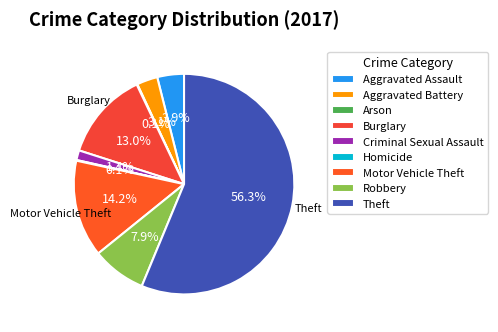

To the nearest percent, what is the difference between the largest and smallest slice percentages?

56%